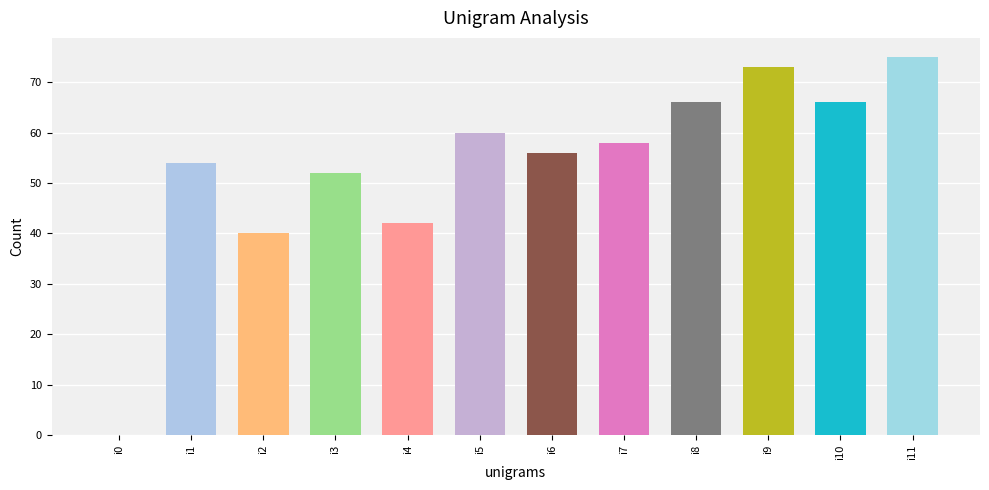

Reading left to right, list all the values displayed in this chart.

0	54	40	52	42	60	56	58	66	73	66	75